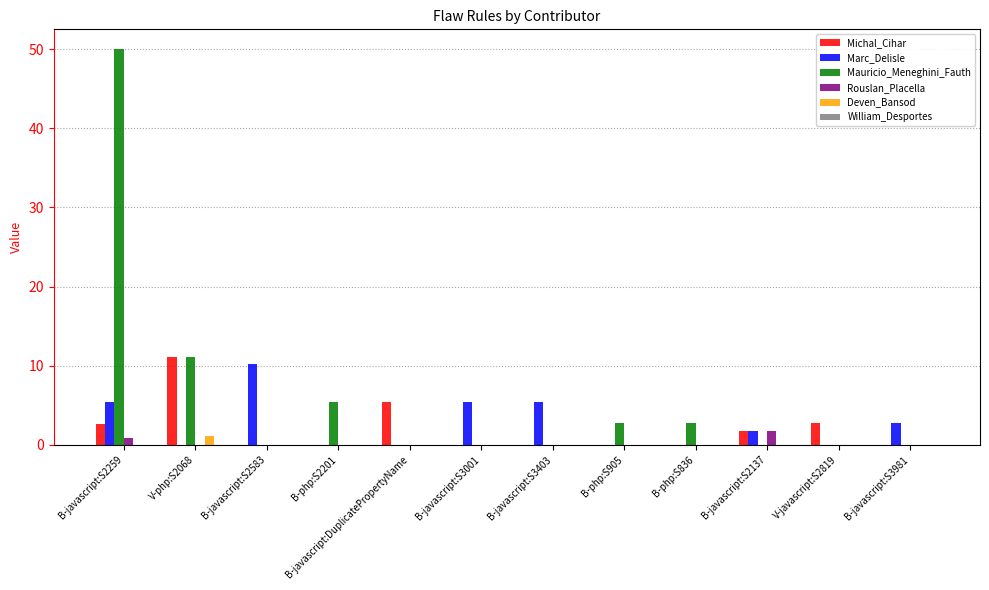

Which series changed the most between B-javascript:S3403 and B-javascript:S3981?

Marc_Delisle